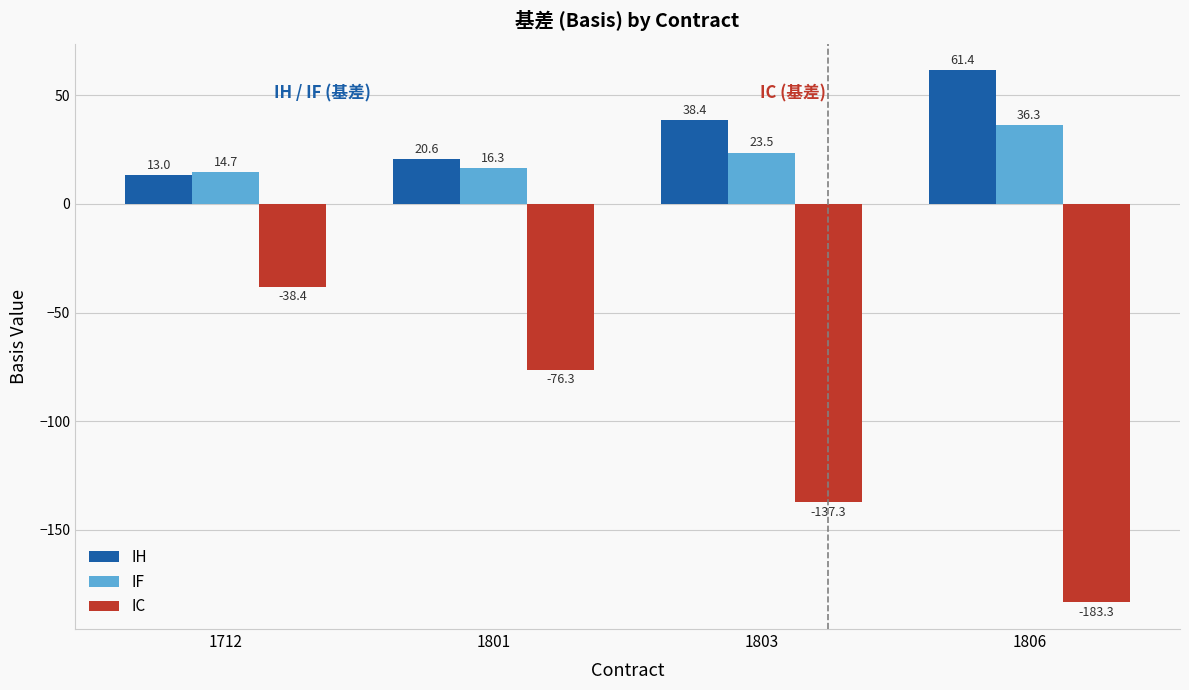

What is the sum of all IC values?

-435.4